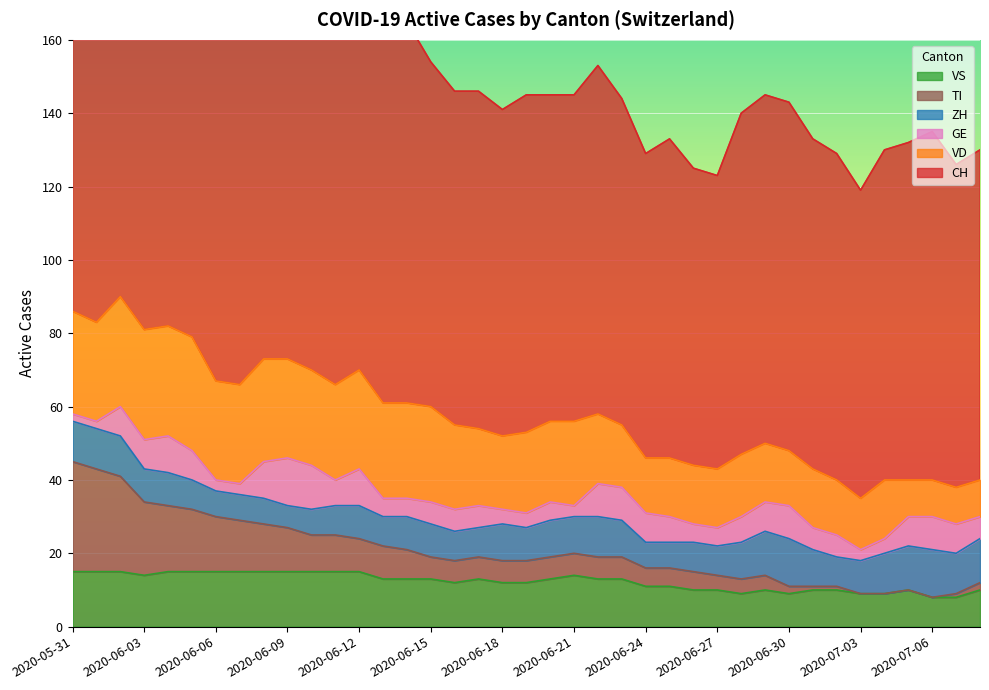

What is the highest value of the VS series?

15